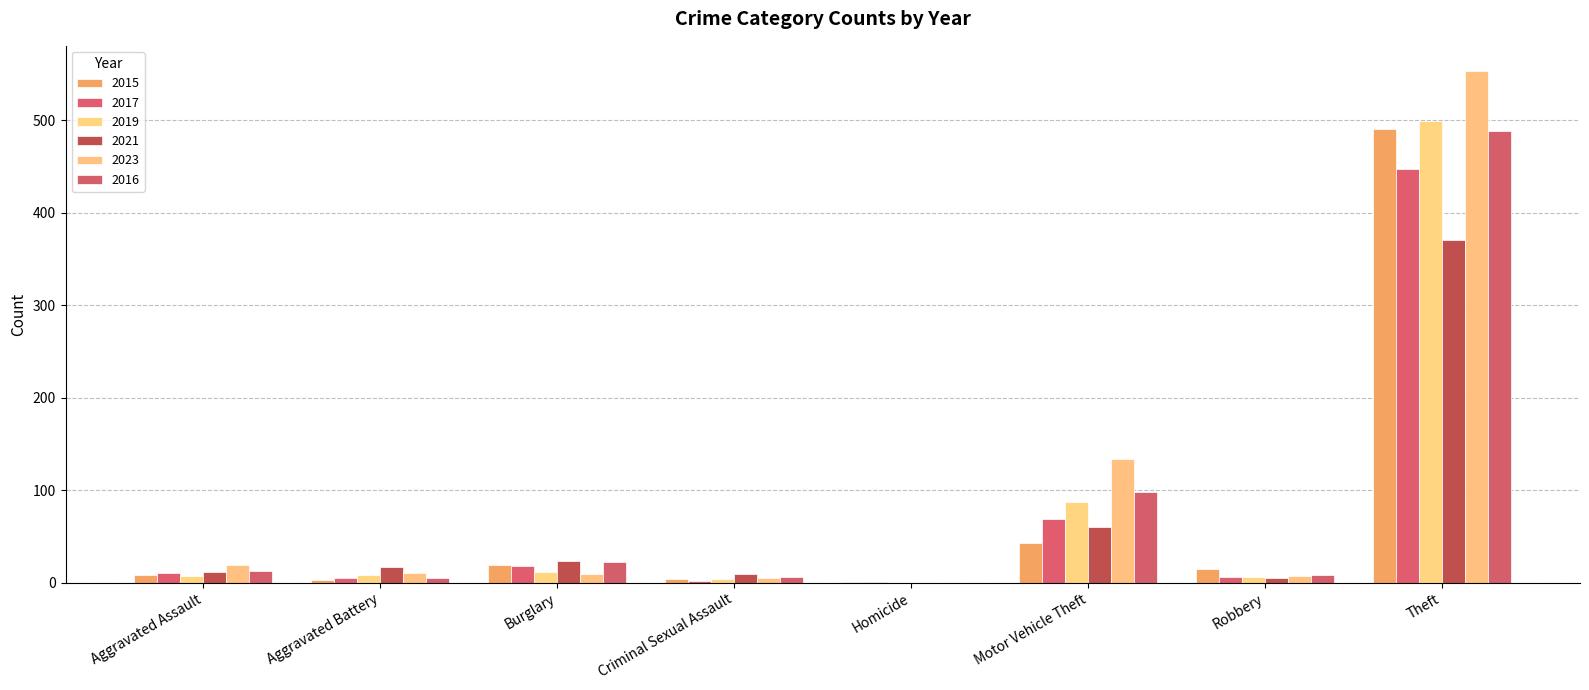

What is the highest value of the 2019 series?

499